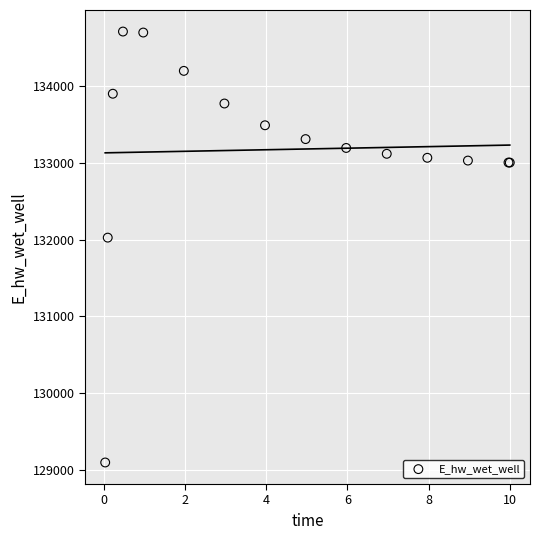

What Y value in the scatter plot is closest to 131903?

132025.4